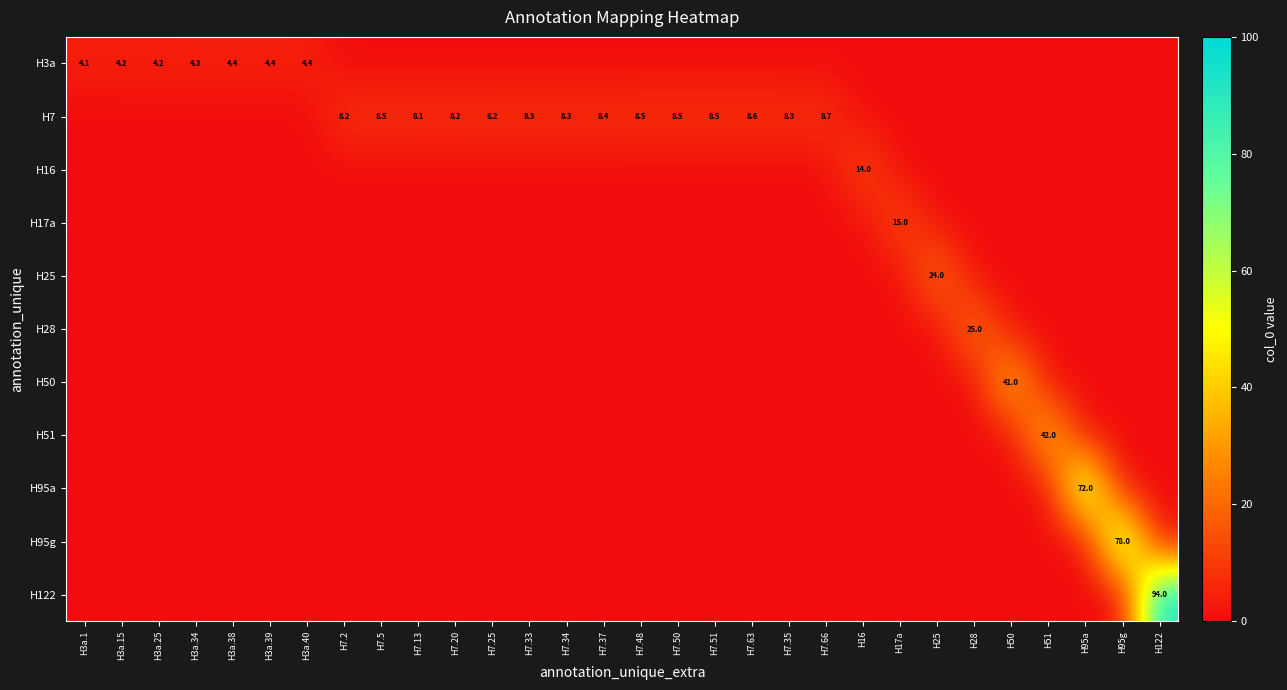

True or false: H16 has a value of 14.0 at H16.

True